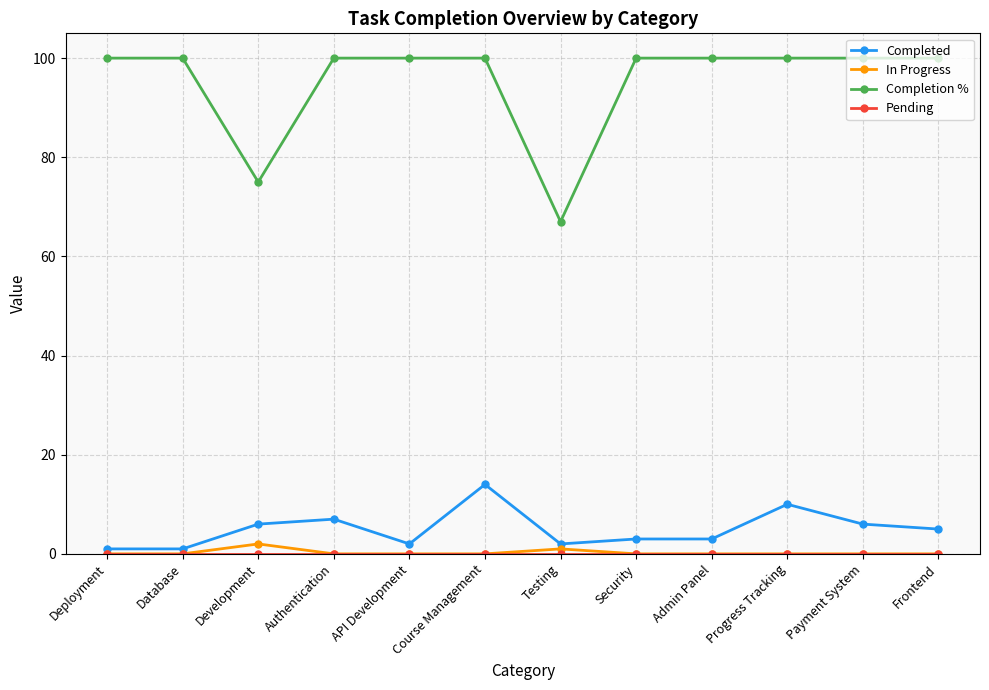

Between Deployment and Frontend, which series saw the biggest shift?

Completed